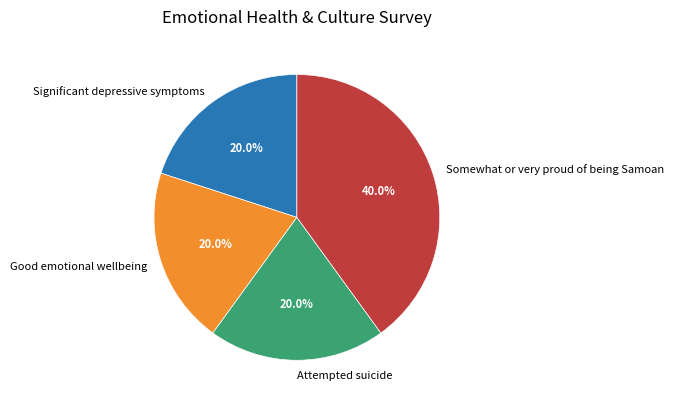

To the nearest percent, what is the difference between the Somewhat or very proud of being Samoan and Attempted suicide slice percentages?

20%